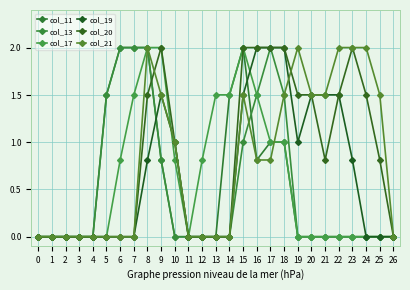

What is the sum of all col_17 values?

16.4